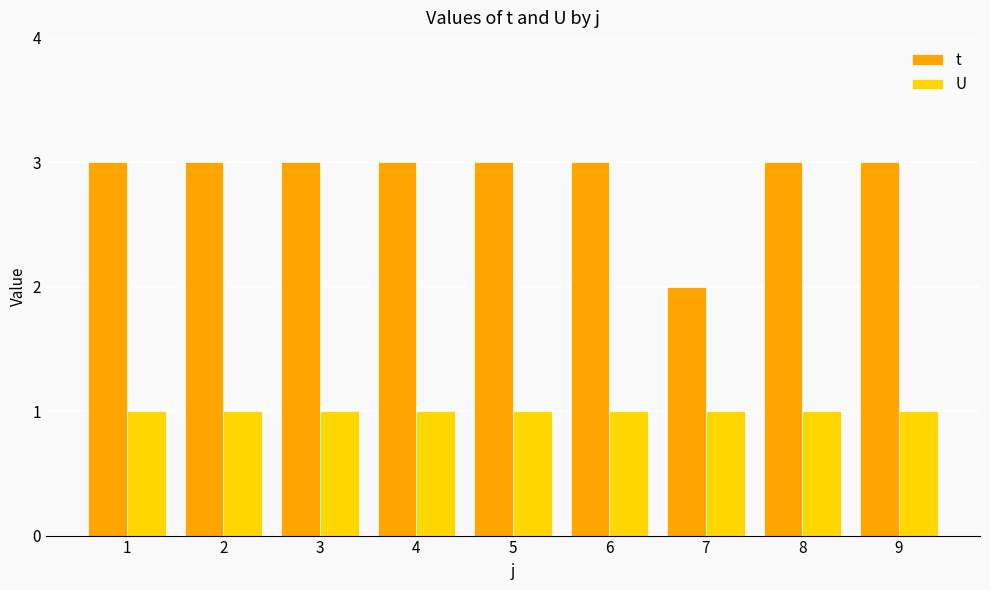

Reading right to left, what are all the values shown in this chart?

t: 9=3	8=3	7=2	6=3	5=3	4=3	3=3	2=3	1=3
U: 9=1	8=1	7=1	6=1	5=1	4=1	3=1	2=1	1=1